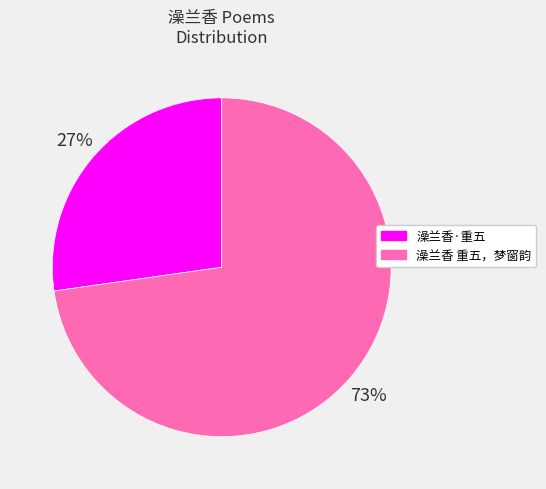

To the nearest percent, what is the average slice percentage?

50%